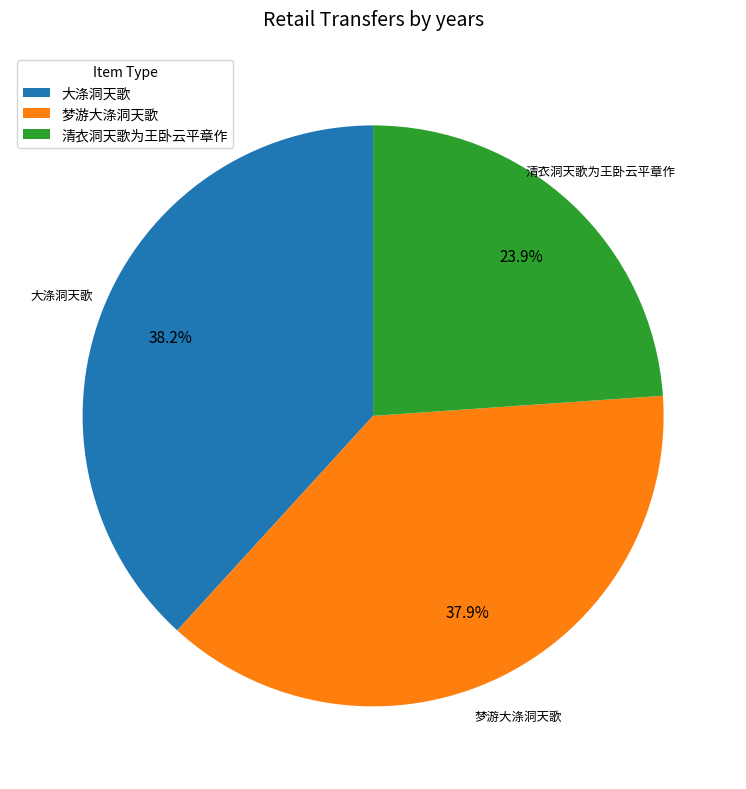

Which slice is the smallest?

清衣洞天歌为王卧云平章作